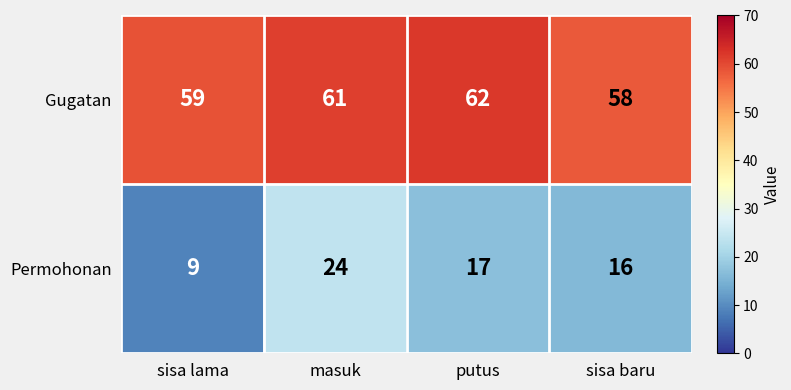

Where is Gugatan nearest to the value 60?

sisa lama